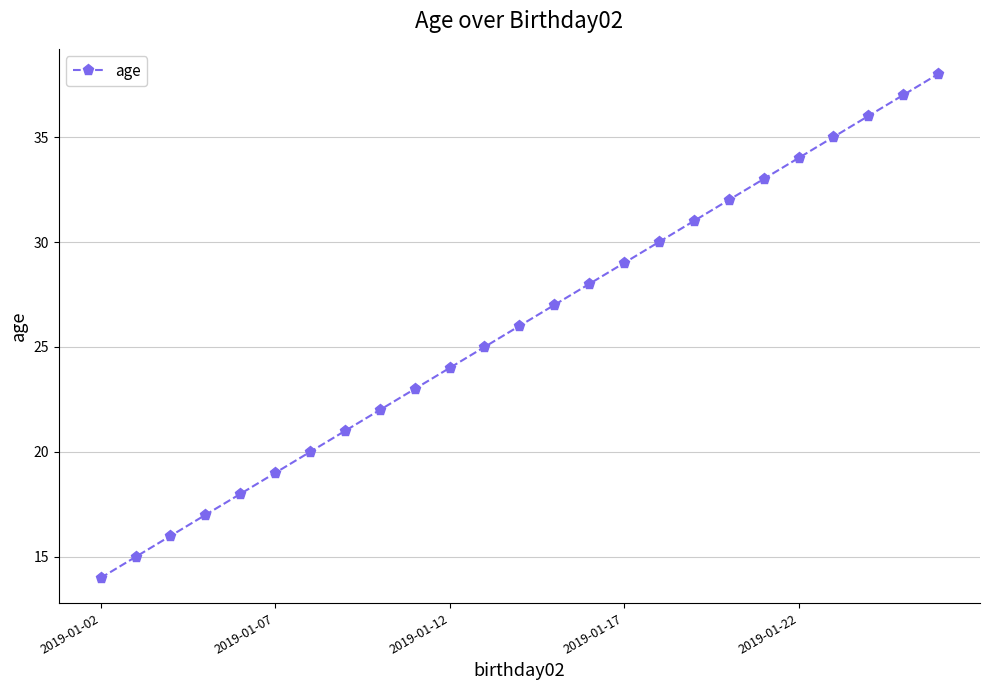

Reading left to right, what are all the values shown in this chart?

14	15	16	17	18	19	20	21	22	23	24	25	26	27	28	29	30	31	32	33	34	35	36	37	38